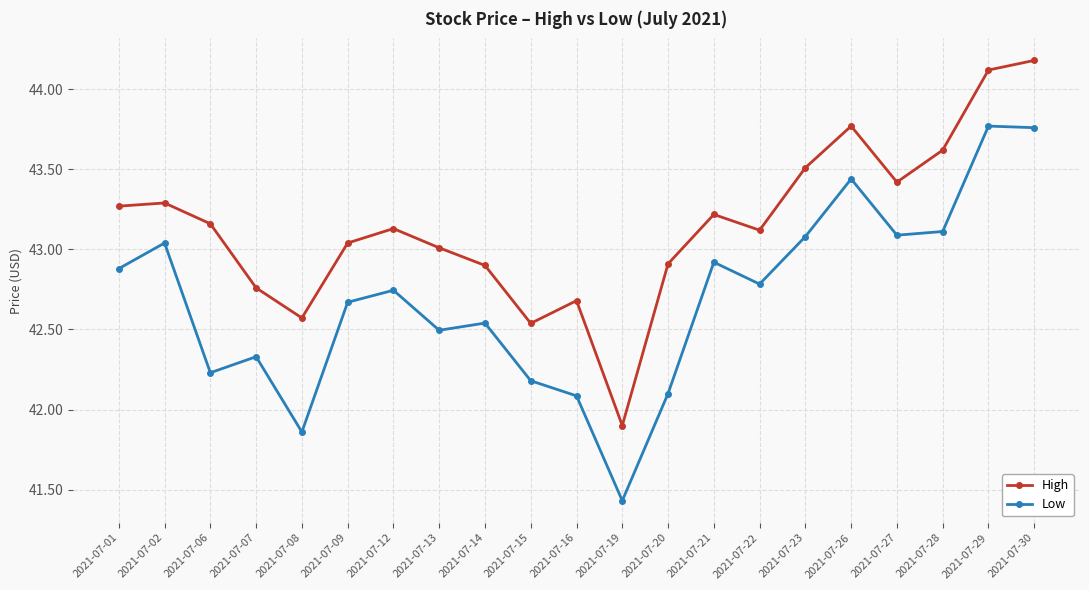

Where does the Low series first go above 42?

2021-07-01